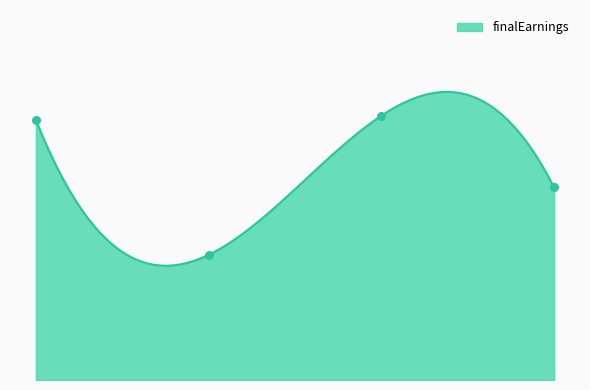

Between 7737 and 9893, which is larger?

9893